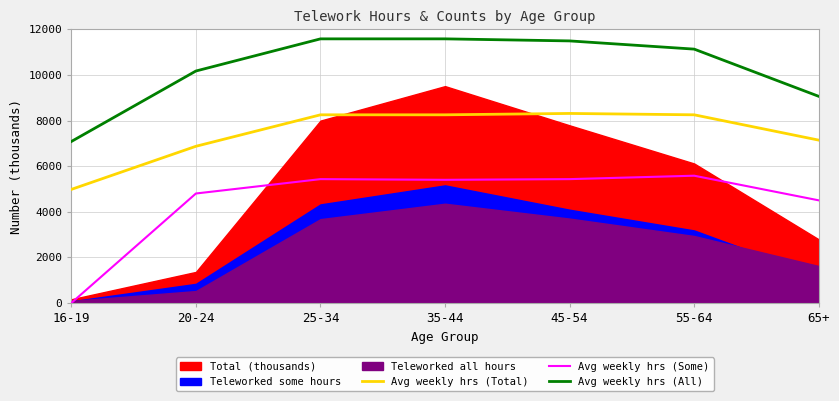

What is the label of the 1st point from the left?

16-19